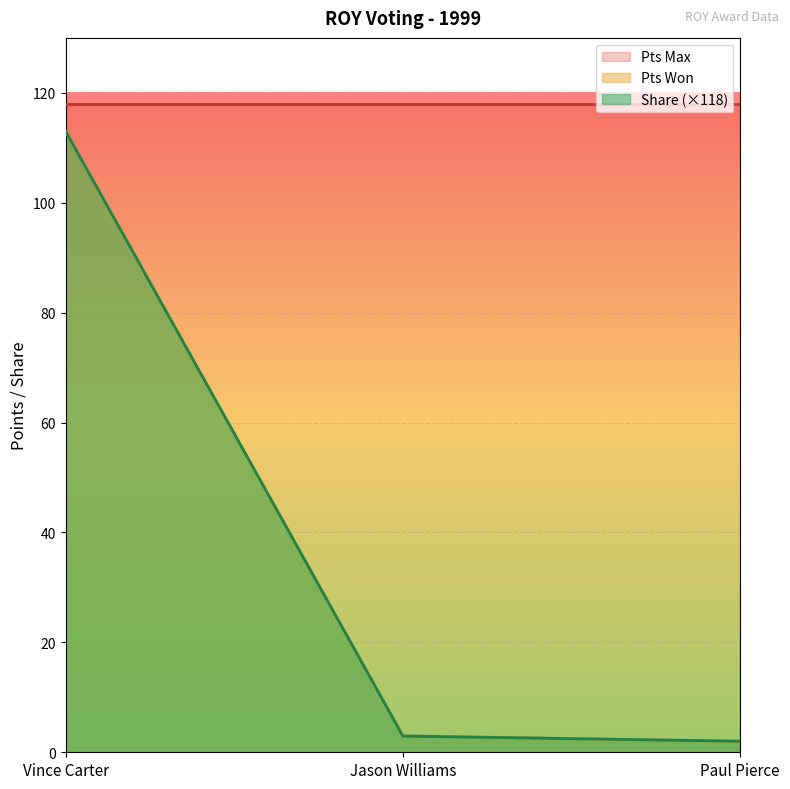

Which series has the largest range (max minus min)?

Share (×118)